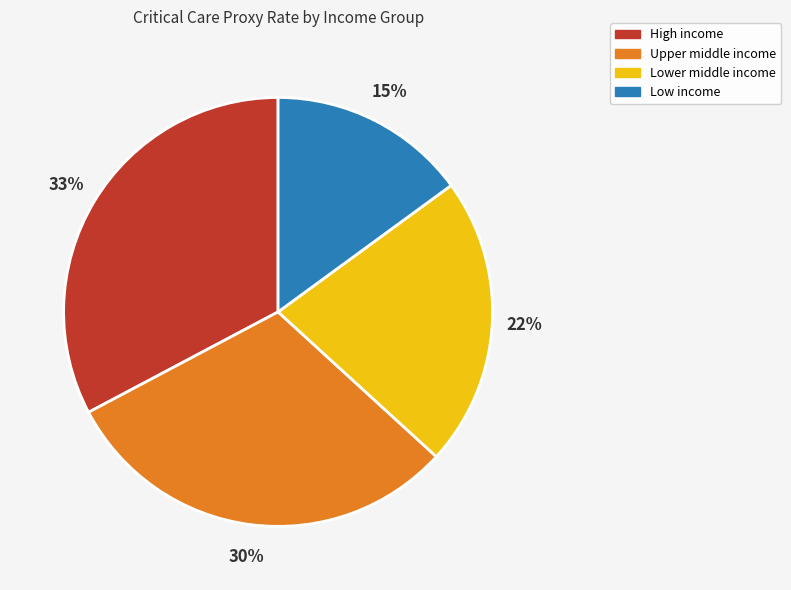

True or false: Upper middle income accounts for 20% of the total.

False